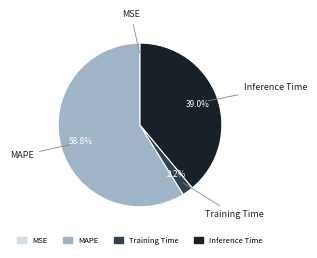

To the nearest percent, what is the difference between the Inference Time and MAPE slice percentages?

20%